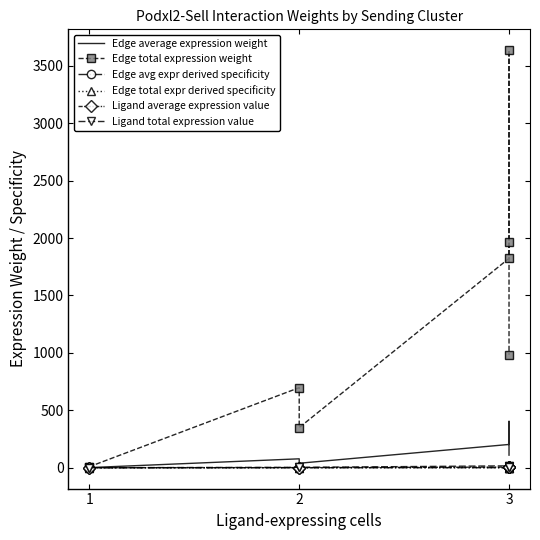

True or false: Ligand average expression value has more than 0 points higher than both neighbors.

False